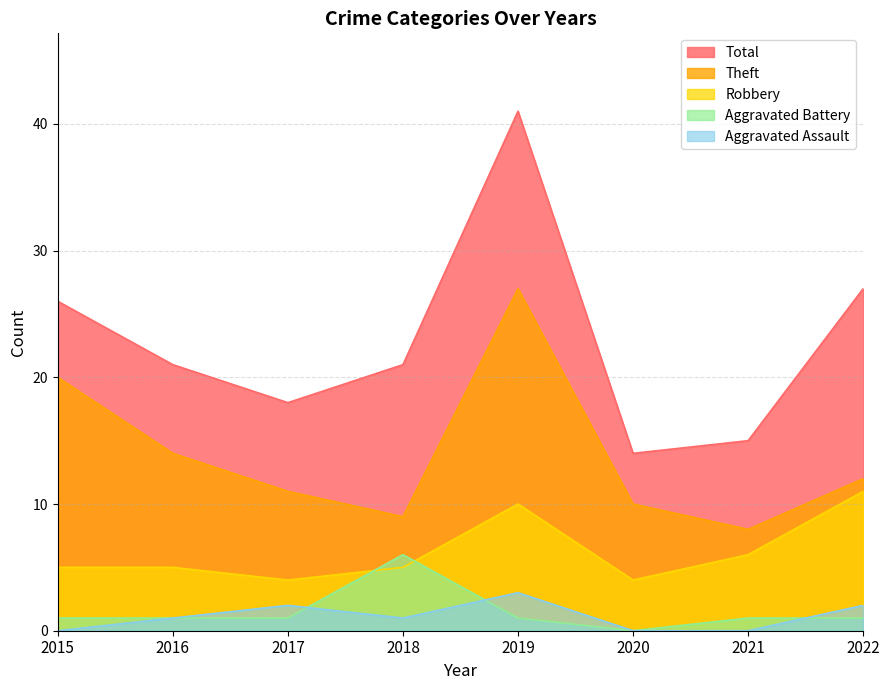

Which series has the largest total across all categories?

Total